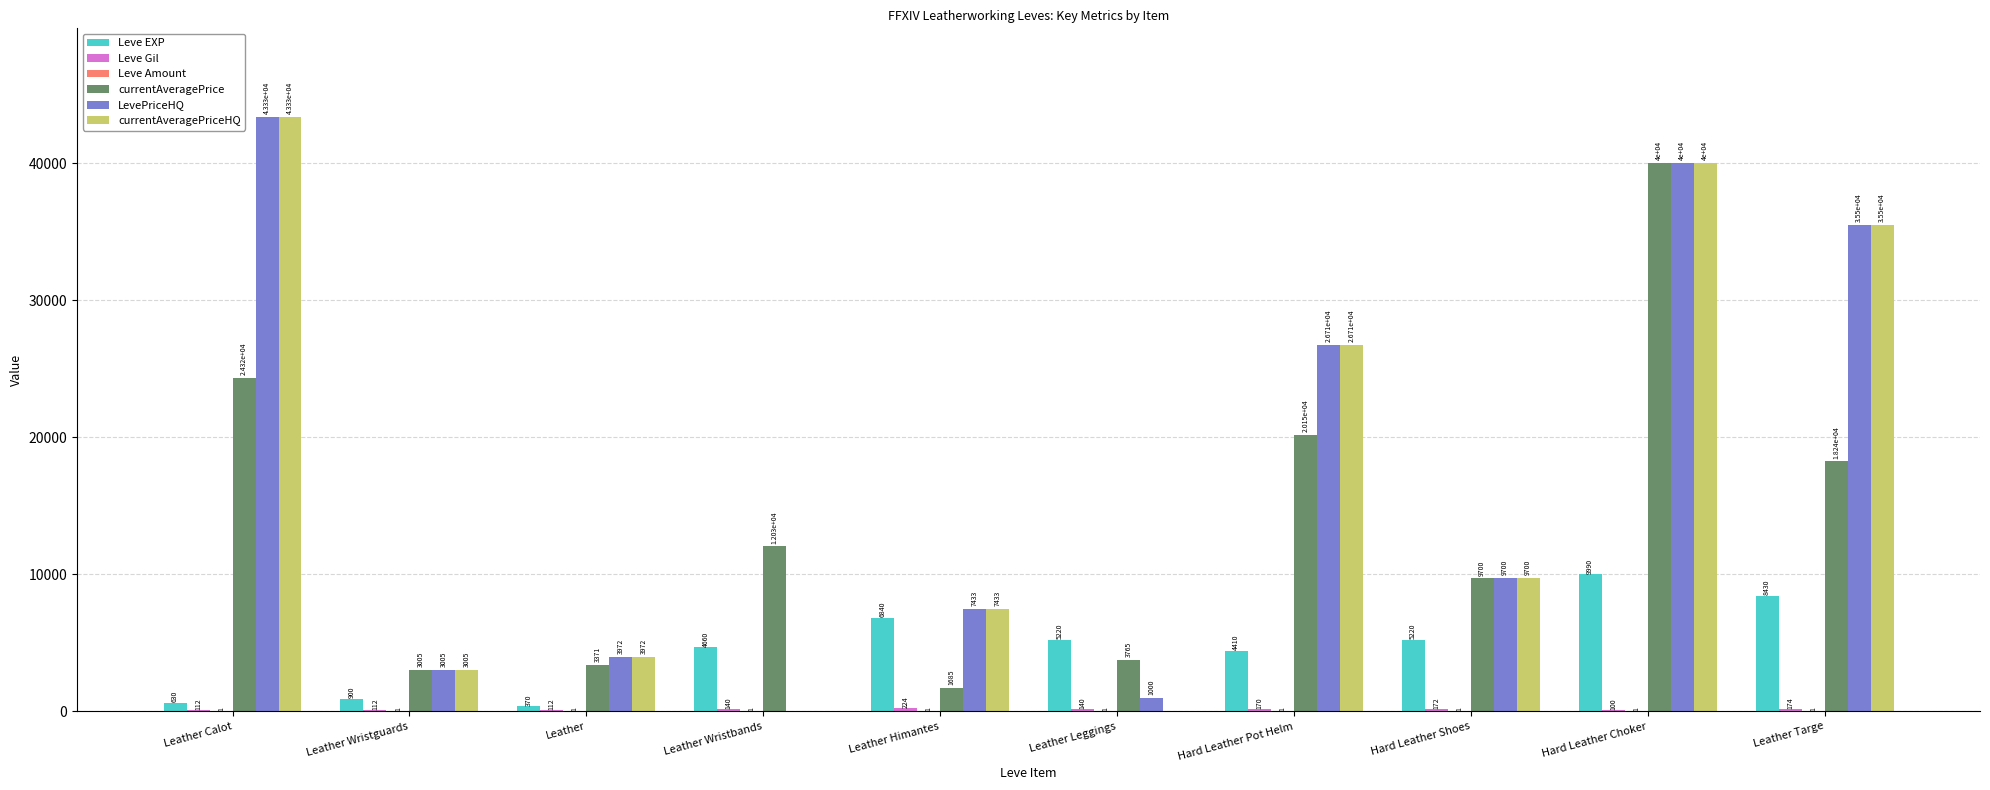

What is the total value across all series at Hard Leather Choker?

130091.0